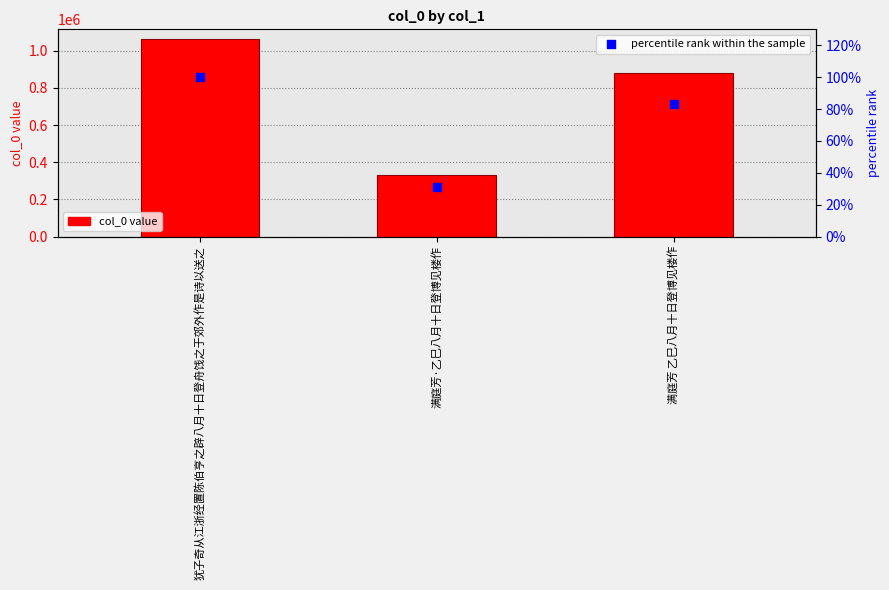

Which series reaches the minimum Y coordinate?

percentile rank within the sample